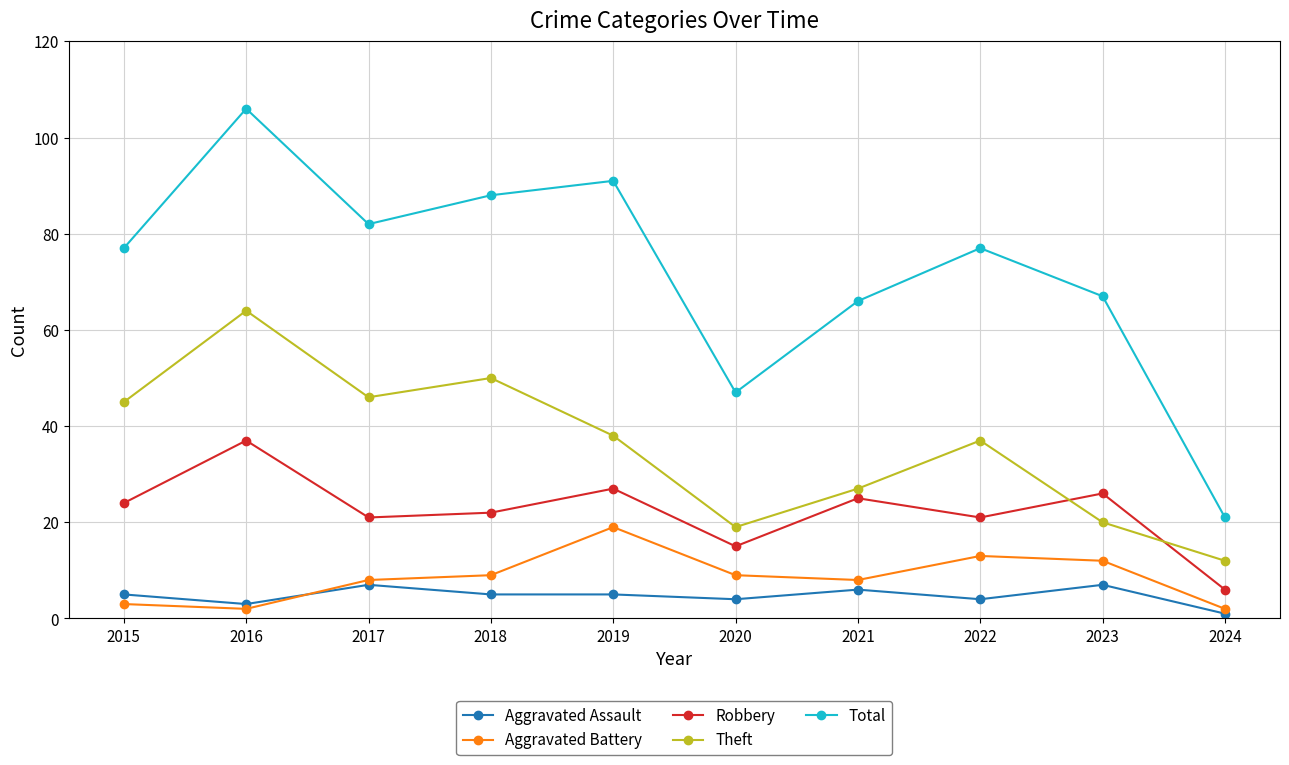

What is the maximum value for Robbery?

37